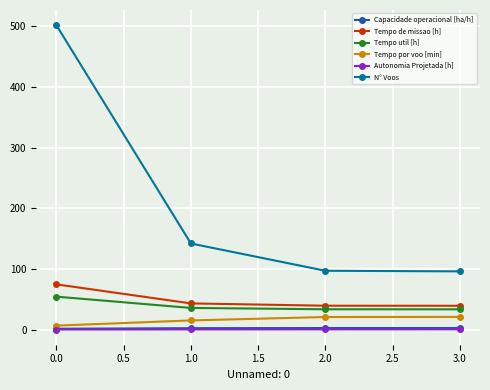

True or false: N° Voos and Autonomia Projetada [h] intersect in this chart.

False